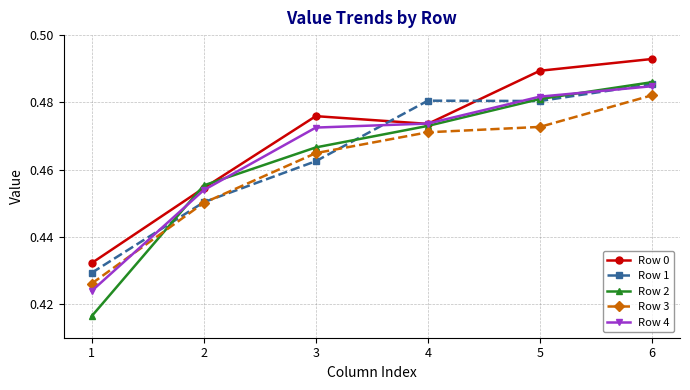

Where do Row 4 and Row 1 first cross each other?

1 and 2